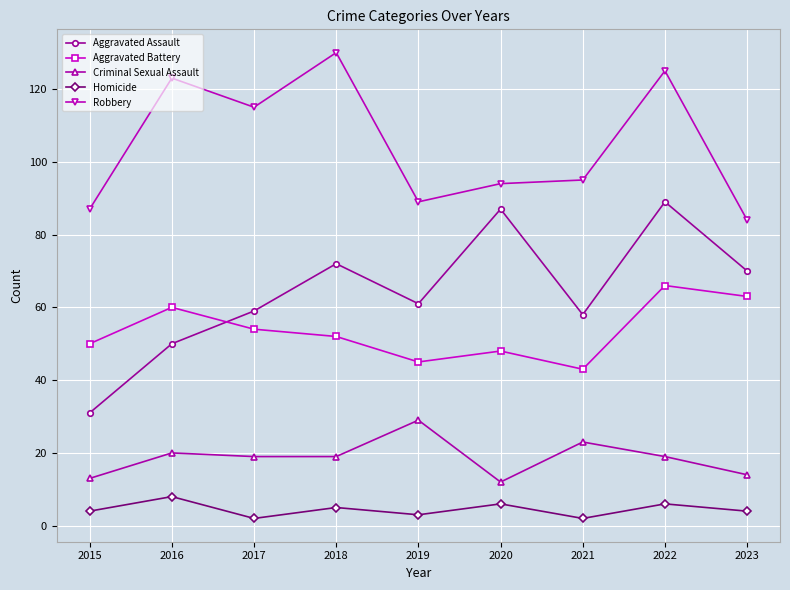

What is the sum of all Aggravated Assault values?

577